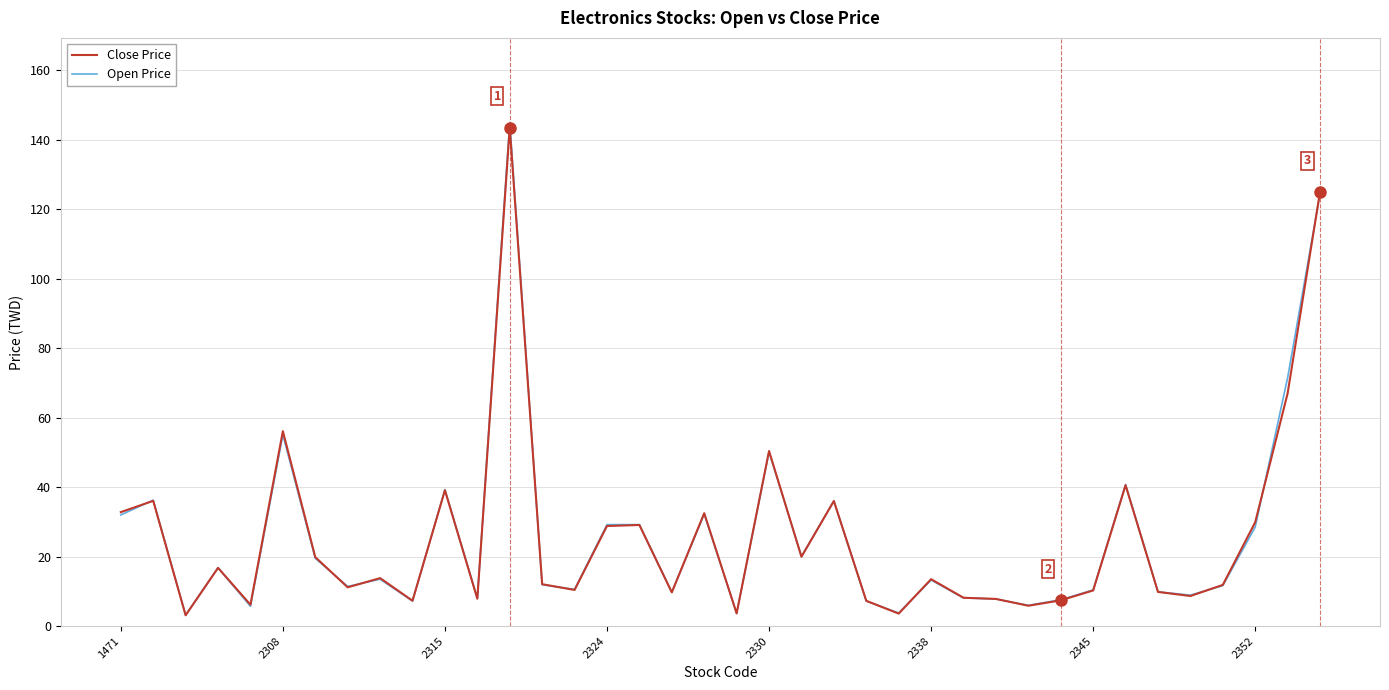

Which series has the widest spread of values?

Open Price